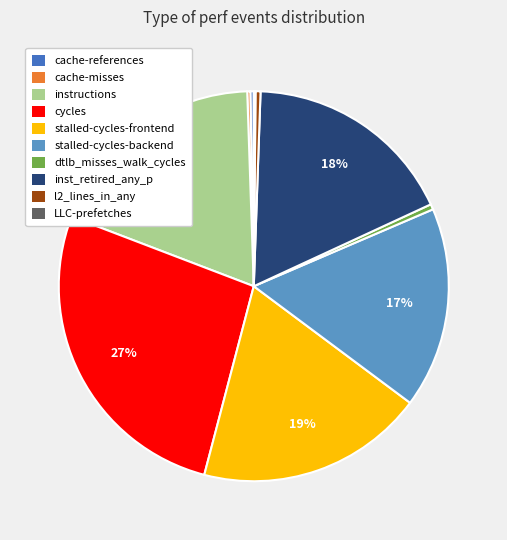

To the nearest percent, what is the combined percentage of inst_retired_any_p and l2_lines_in_any?

18%